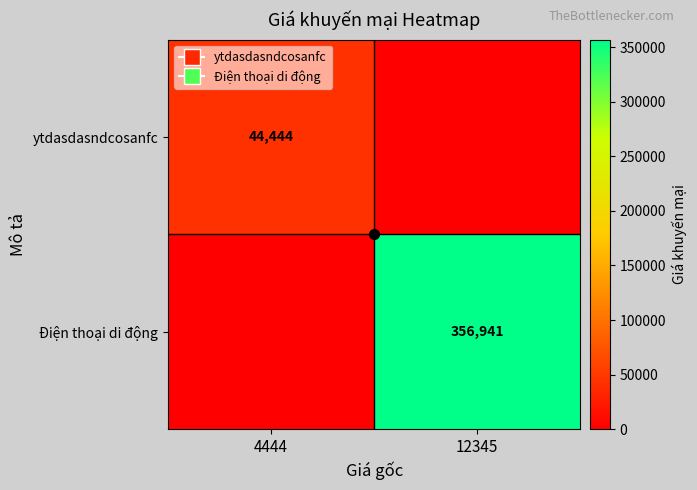

What value does the ytdasdasndcosanfc series have at 4444, to the nearest 10?

44440